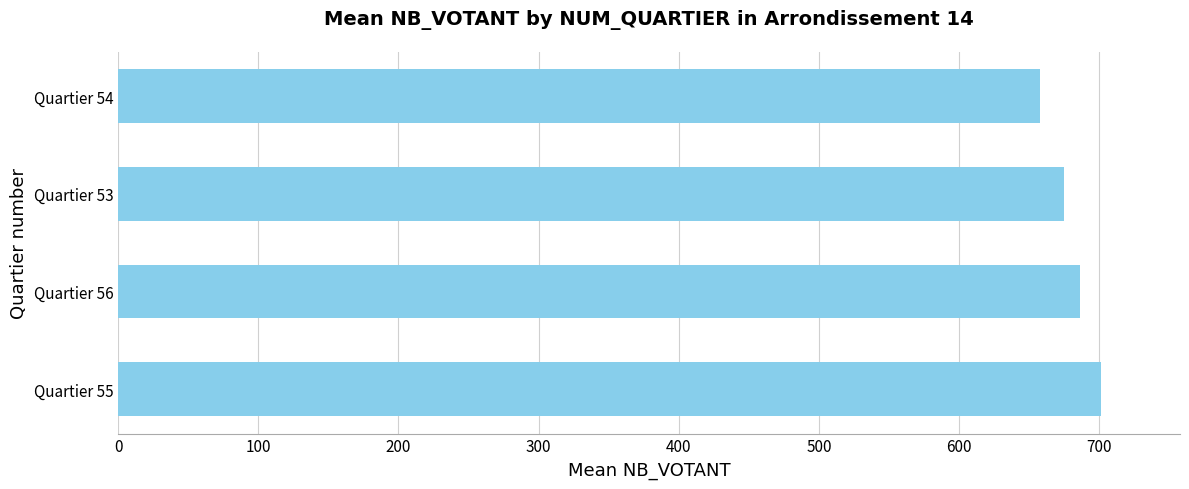

Does the chart contain stacked bars?

No